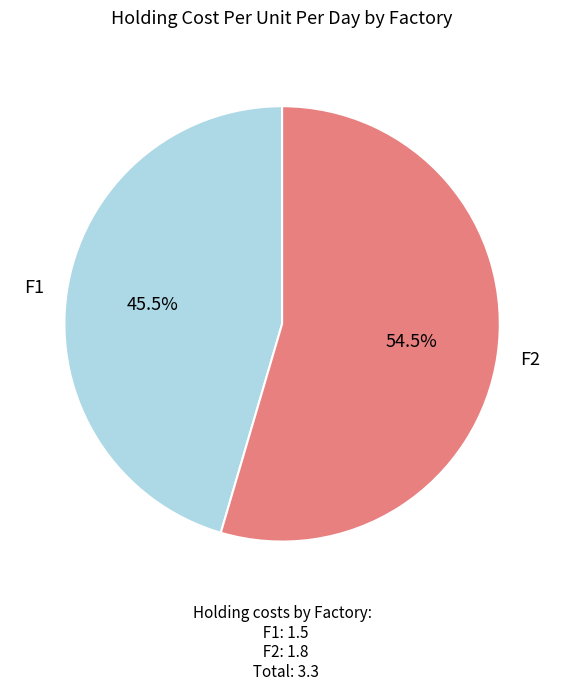

To the nearest percent, what is the average slice percentage?

50%